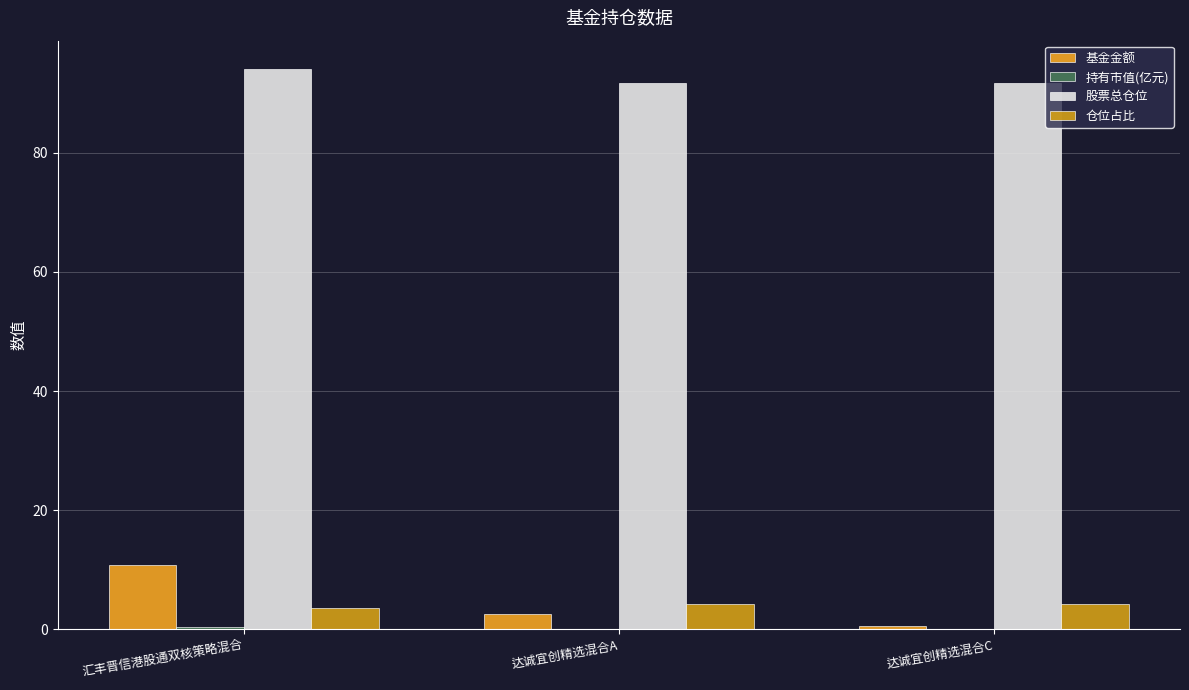

The value of 股票总仓位 at 汇丰晋信港股通双核策略混合 is 94.1. True or false?

True